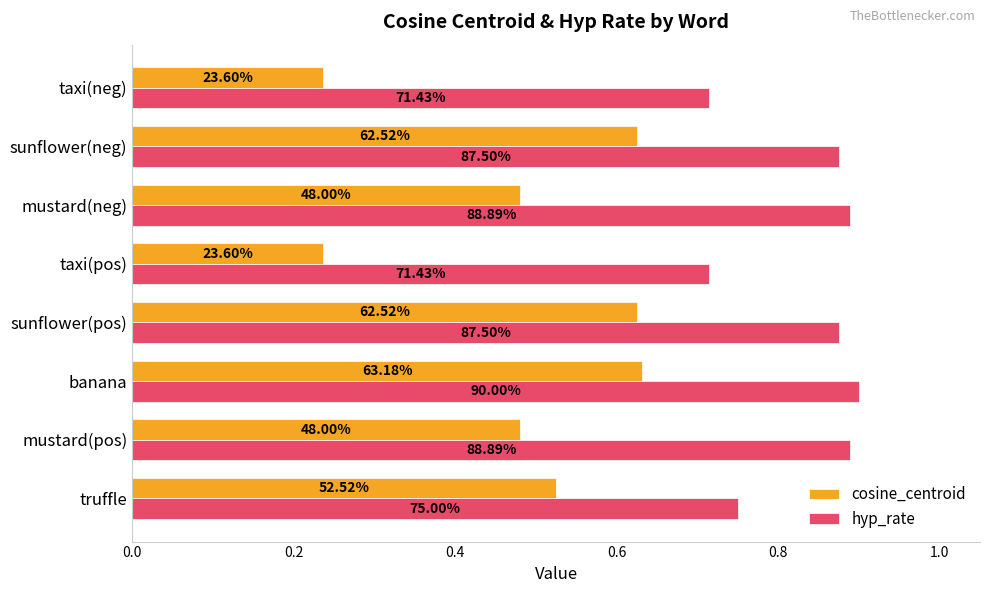

What are all the series names shown in the legend?

cosine_centroid, hyp_rate